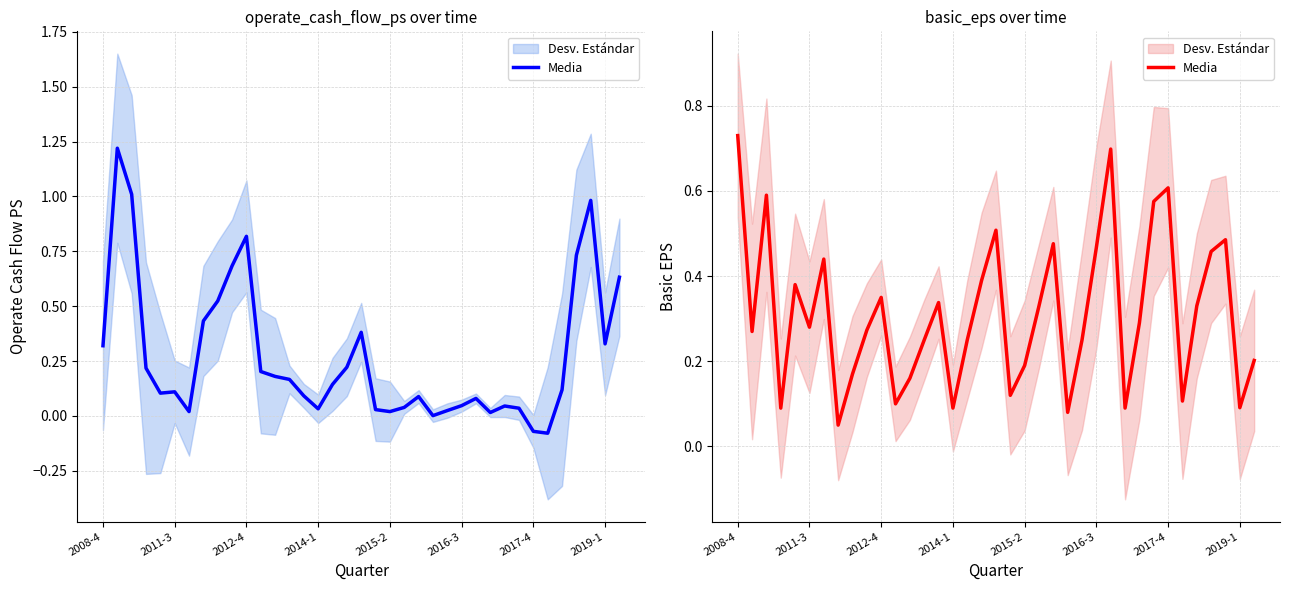

What is the difference between the maximum and minimum values?

0.7